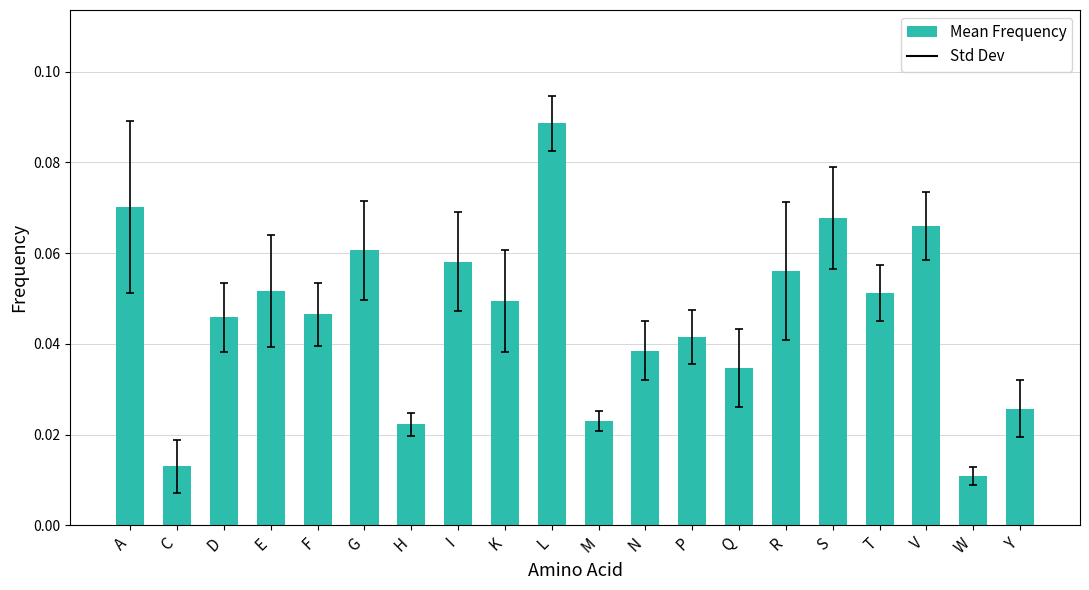

How many bars are there in total?

20